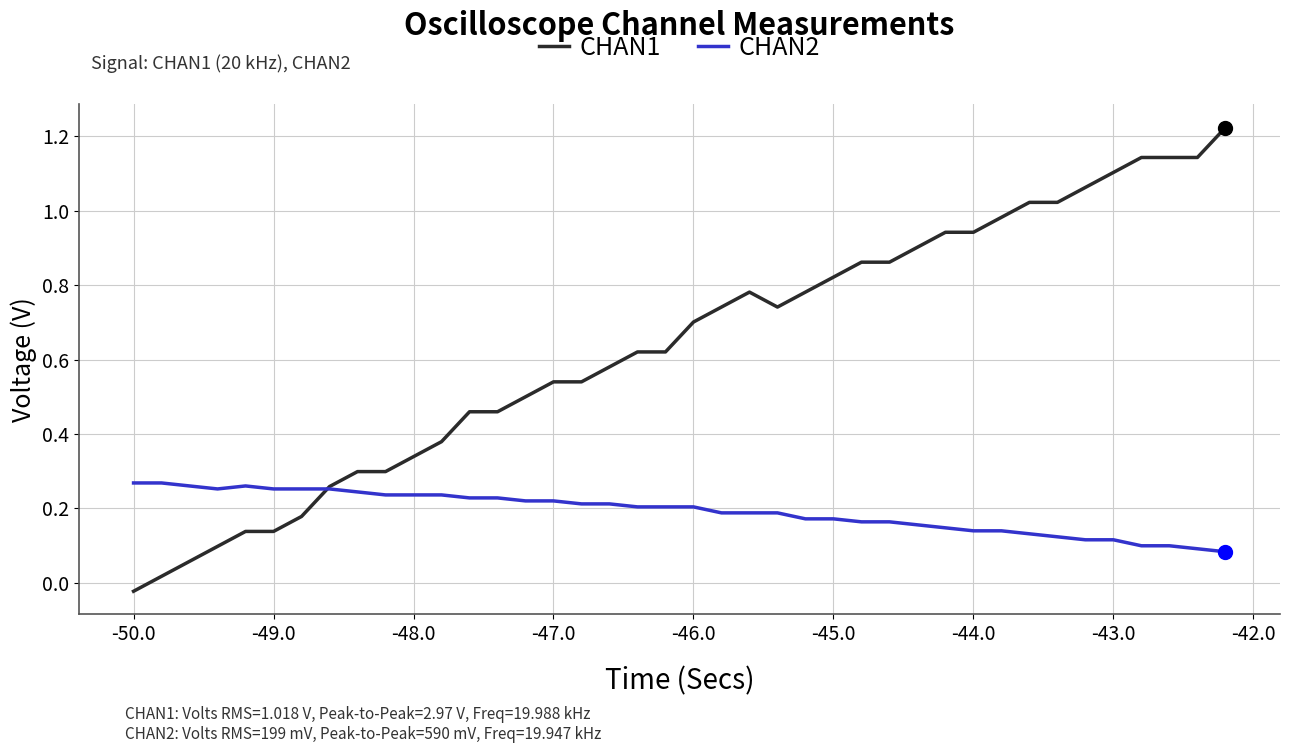

List the series in order of their peak value, lowest first.

CHAN2, CHAN1